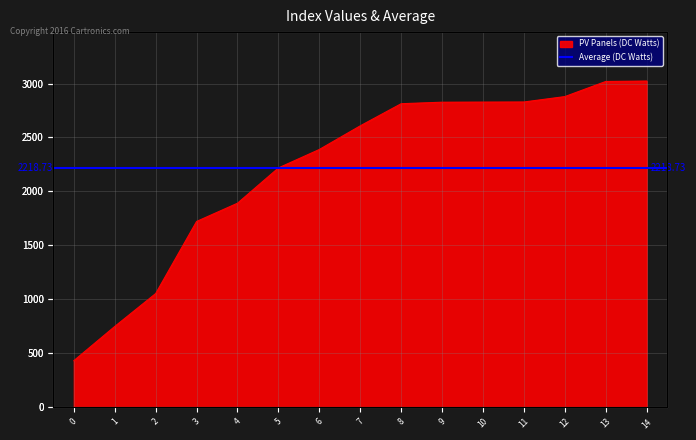

What is the average value?

2219